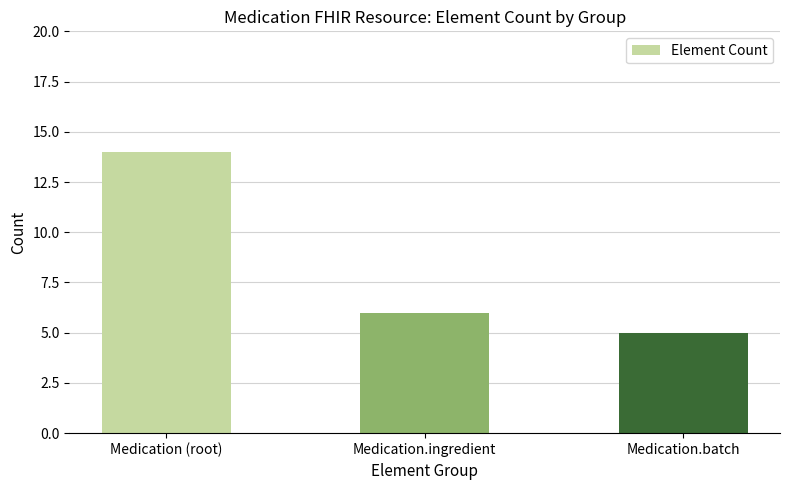

Reading right to left, extract all data points from this chart.

5	6	14